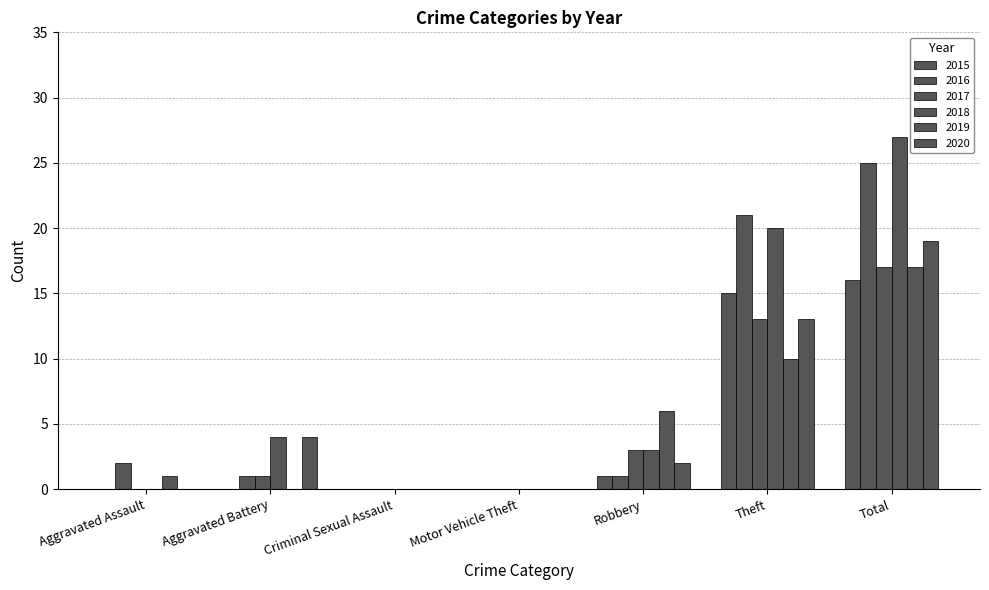

How many series are shown in this chart?

6